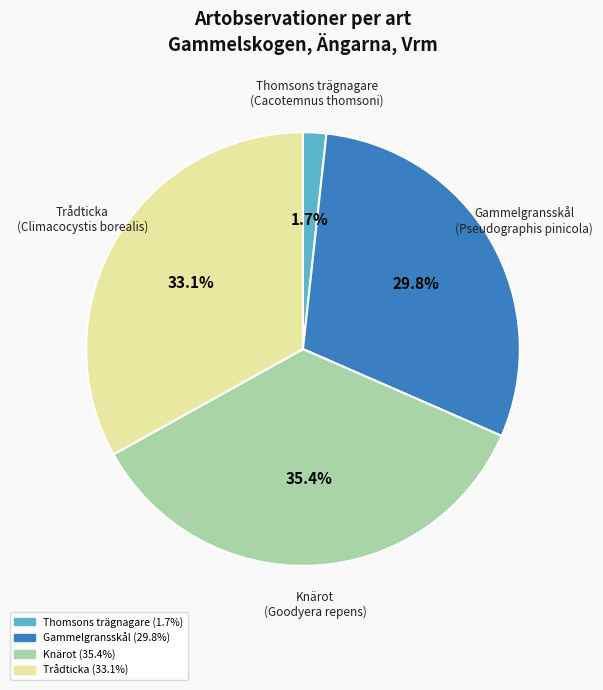

Combined, do Gammelgransskål (Pseudographis pinicola) and Trådticka (Climacocystis borealis) account for over 50%?

Yes